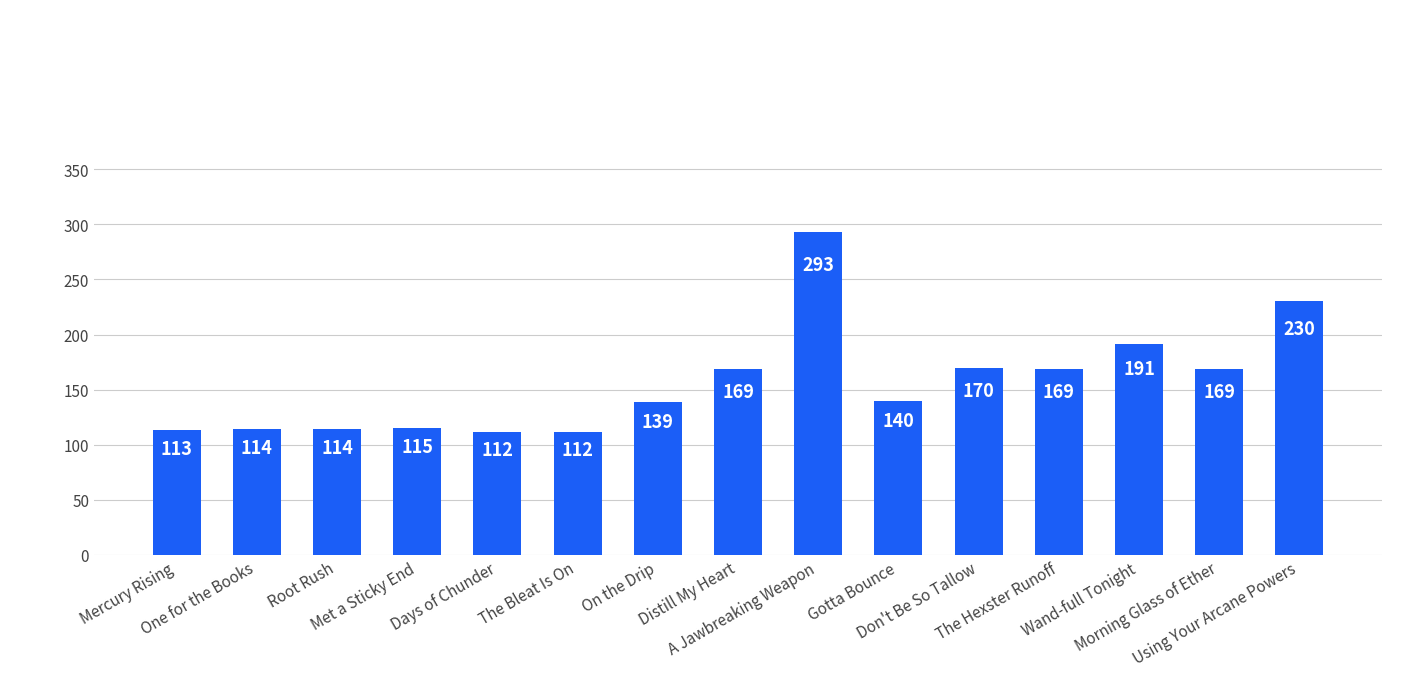

Is it true that the value at Wand-full Tonight is 191?

True